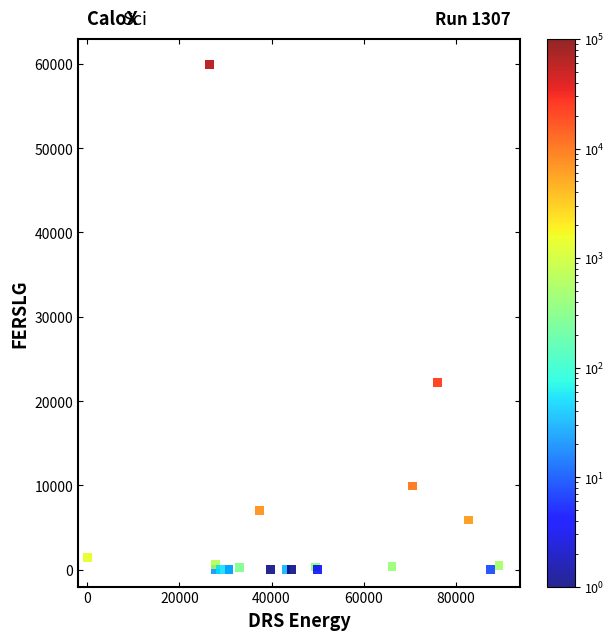

What Y value in the scatter plot is closest to 29970?

22189